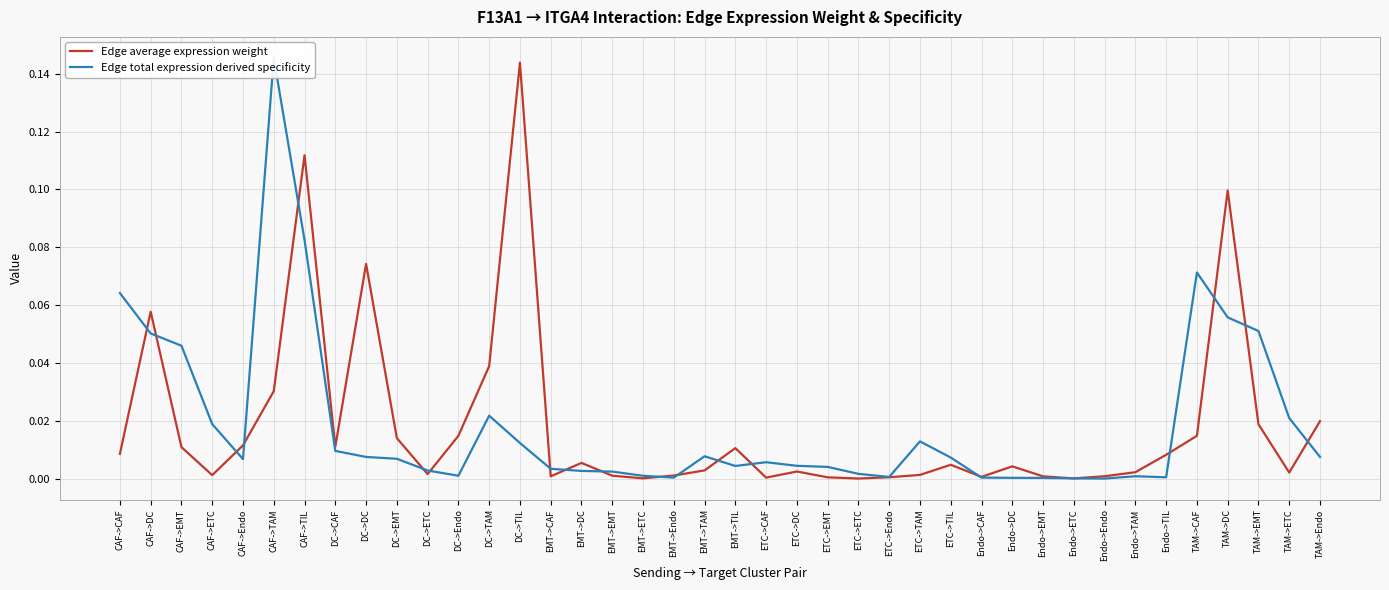

Does the chart have visible grid lines?

Yes